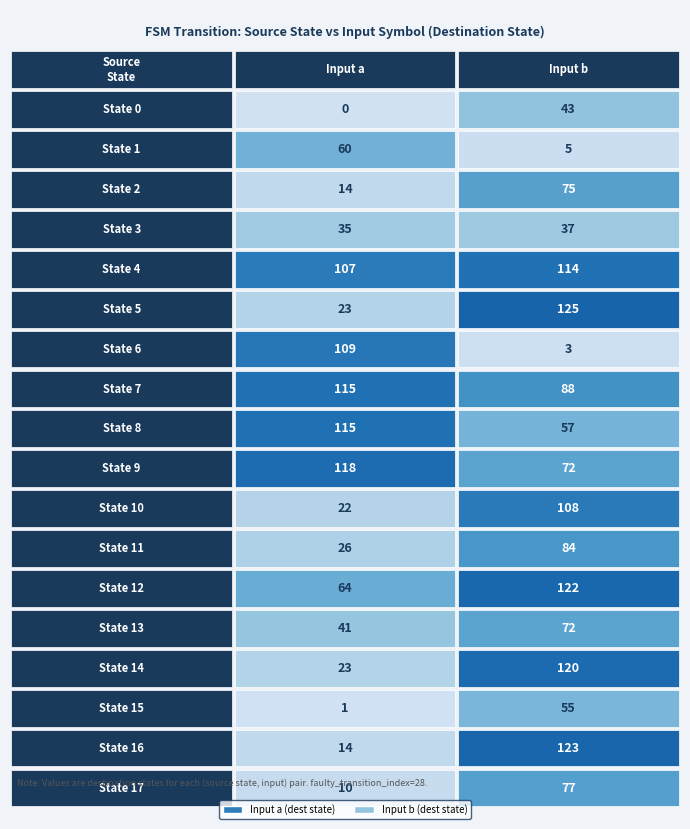

Is it true that 1 equals 23 at 27?

True